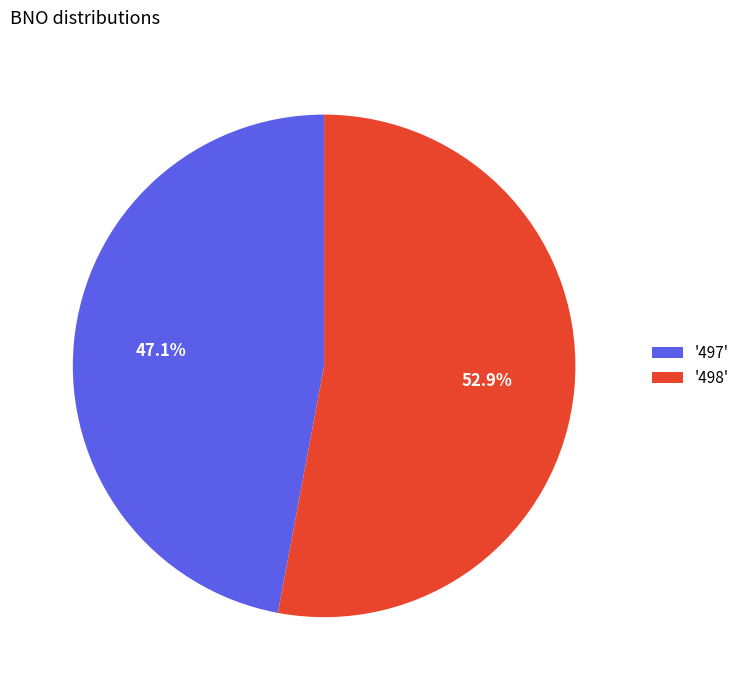

To the nearest percent, what is the average slice percentage?

50%